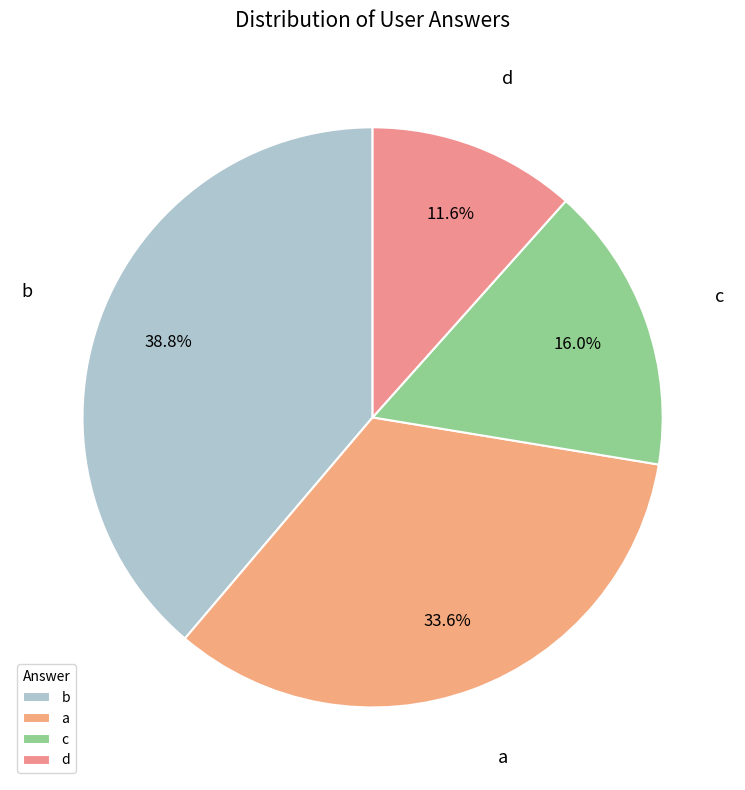

Is it true that a is 26% of the pie?

False